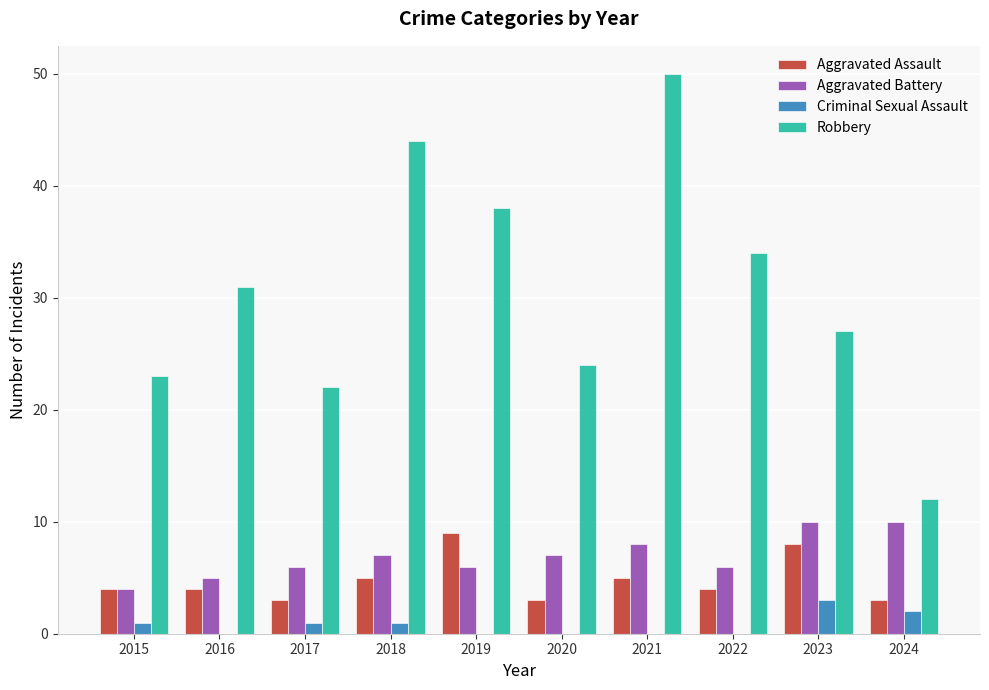

Is the value of Aggravated Assault at 2023 greater than the value of Criminal Sexual Assault at 2023?

Yes